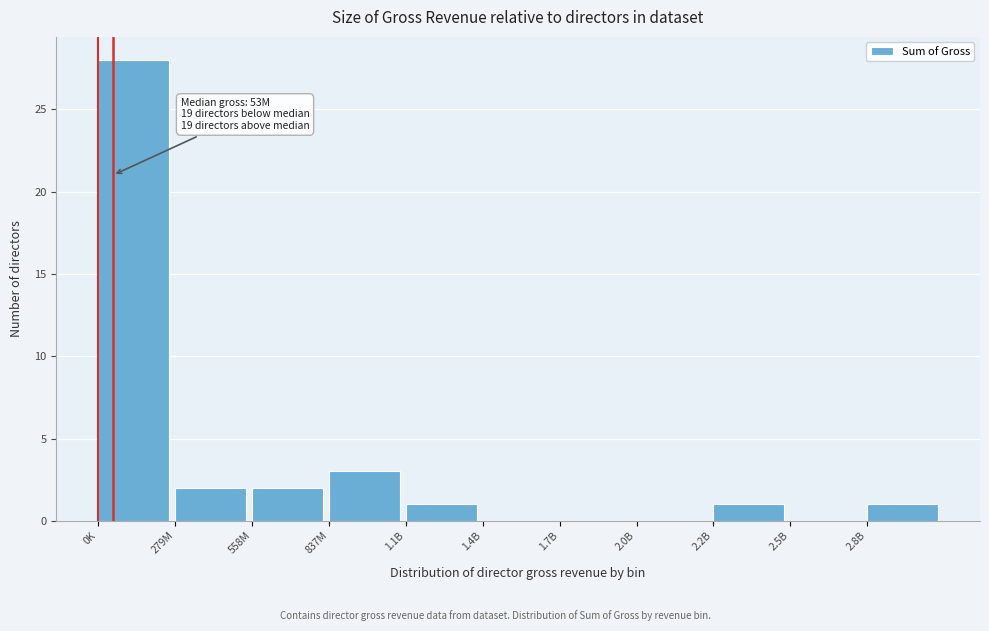

Reading left to right, extract all data points from this chart.

0K=28	279M=2	558M=2	837M=3	1.1B=1	1.4B=0	1.7B=0	2.0B=0	2.2B=1	2.5B=0	2.8B=1